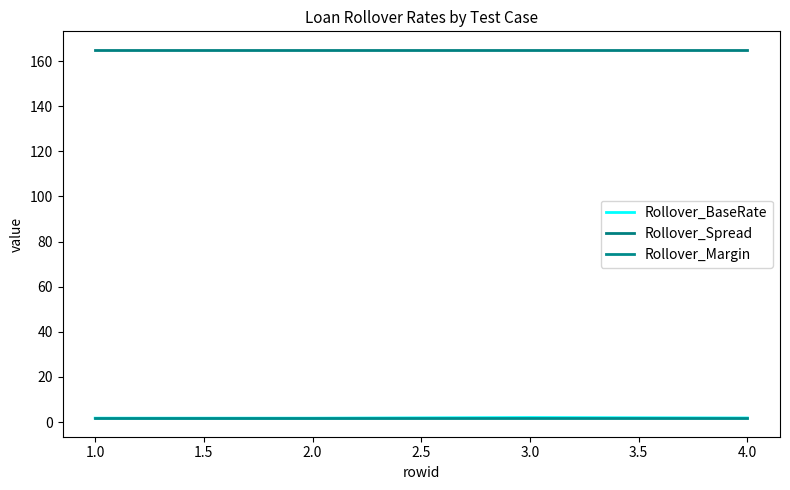

What are all the series names shown in the legend?

Rollover_BaseRate, Rollover_Spread, Rollover_Margin